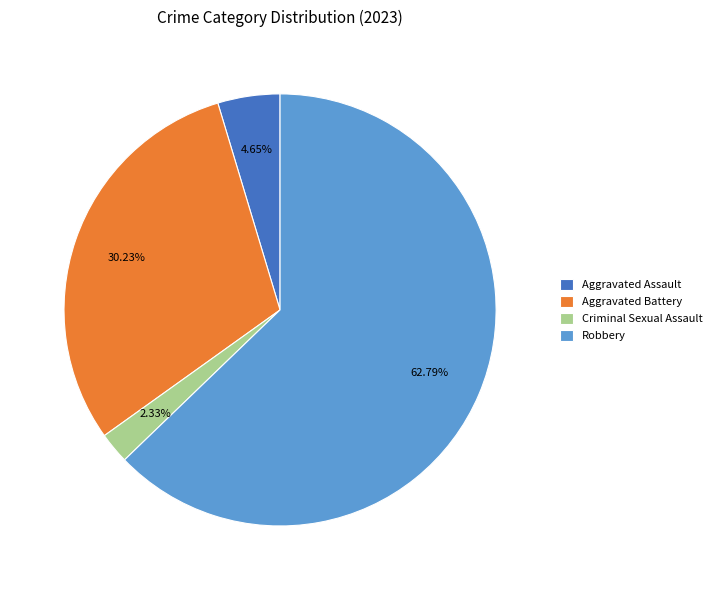

Approximately how many times larger is the value at Criminal Sexual Assault compared to Aggravated Battery?

0.1